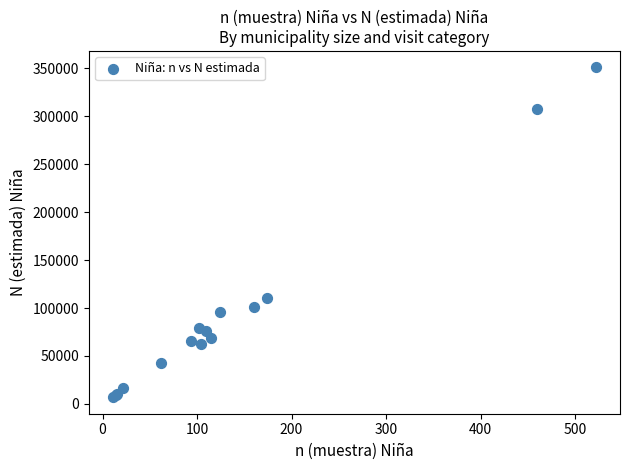

What Y value in the scatter plot is closest to 178955?

110061